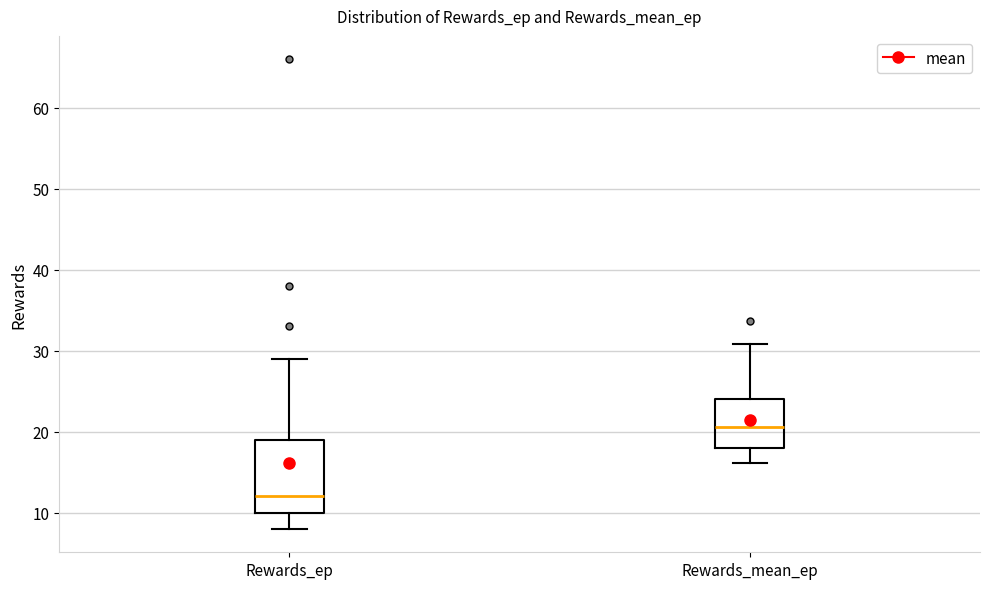

Reading left to right, transcribe this box plot: for each box, give where its median line is, the range the box spans, and where its two whiskers end, as read against the y-axis. The values are not printed on the chart, so give them approximately, as read against the axis.

Rewards_ep: median 12, box 10 to 19, whiskers 8 to 29
Rewards_mean_ep: median 21, box 18 to 24, whiskers 16 to 31